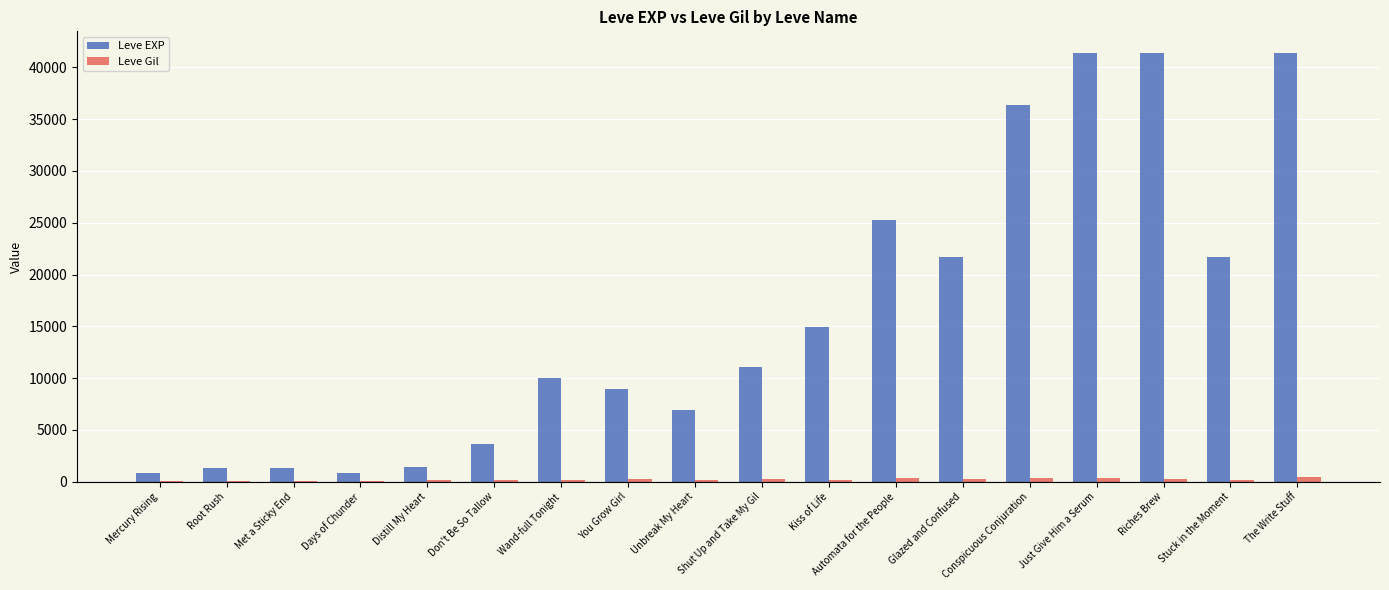

Count the number of categories in the chart.

18